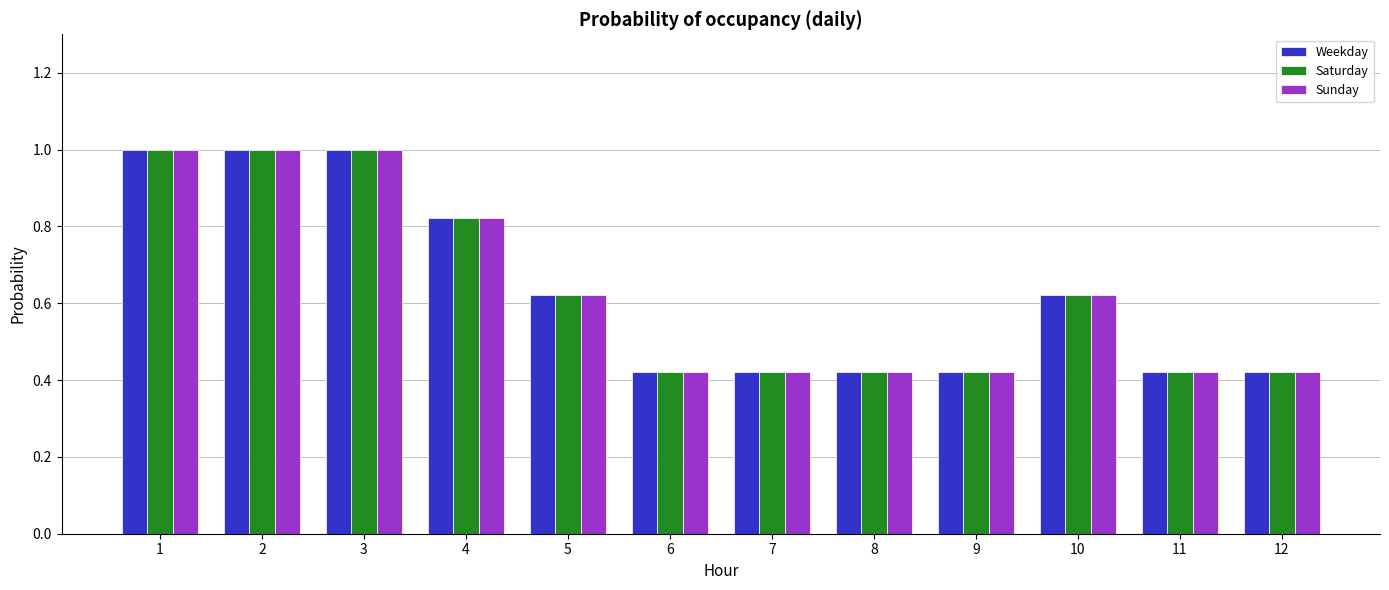

How many bars are there in total?

36